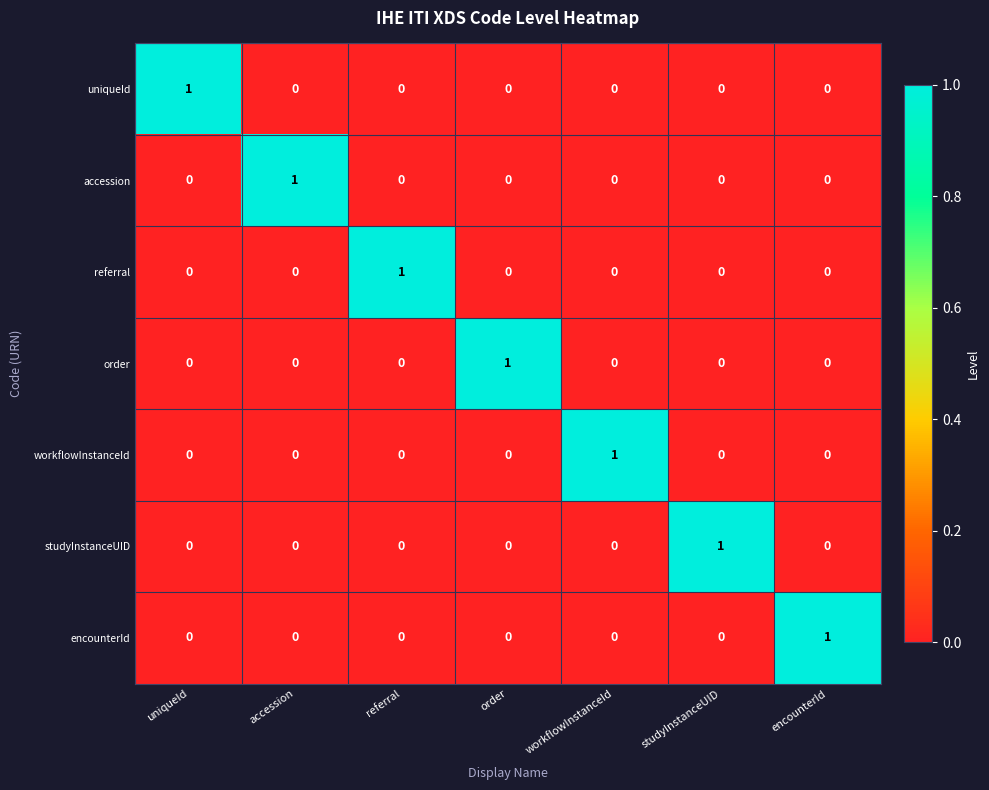

At which label does referral reach its peak?

referral